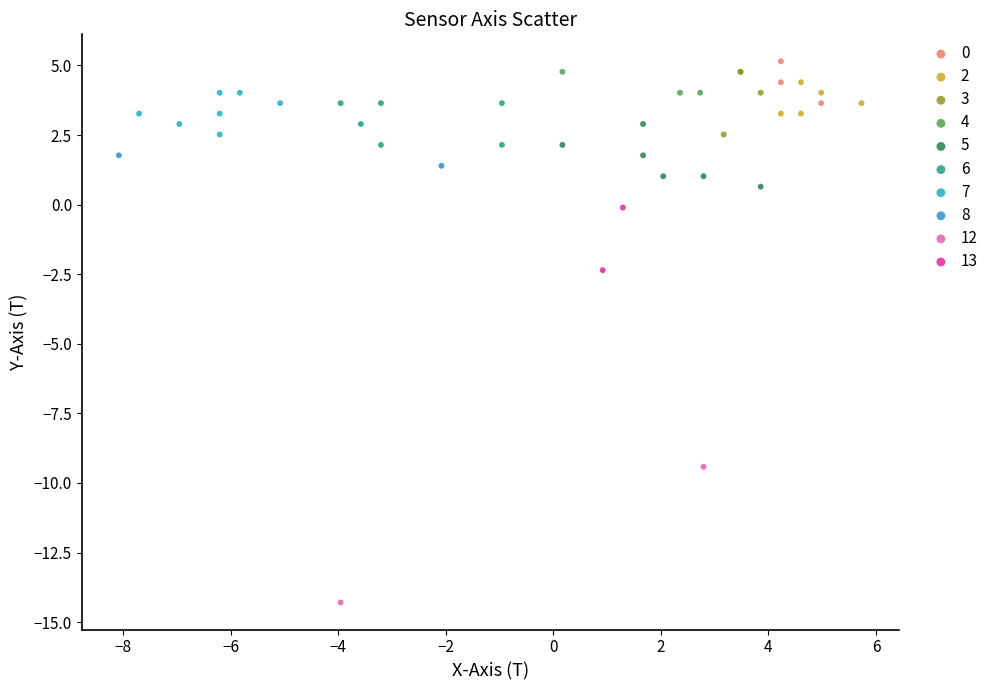

Which series contains the lowest Y value?

12